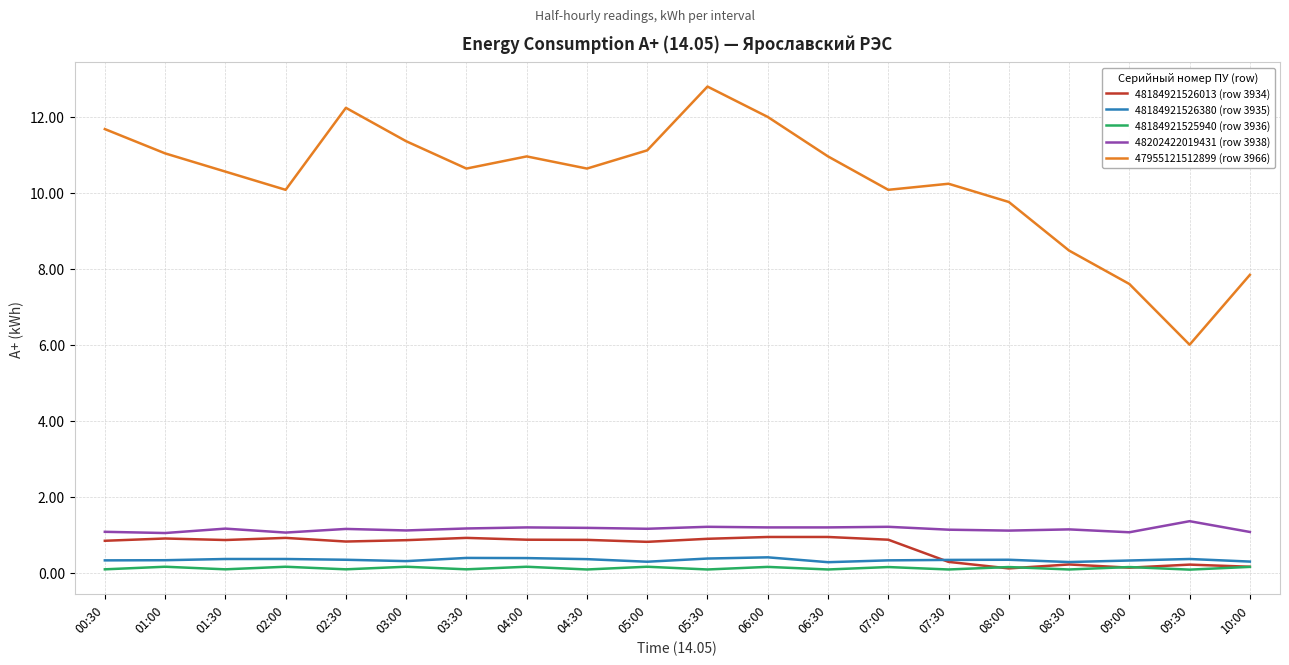

Which series has the largest total across all categories?

47955121512899 (row 3966)